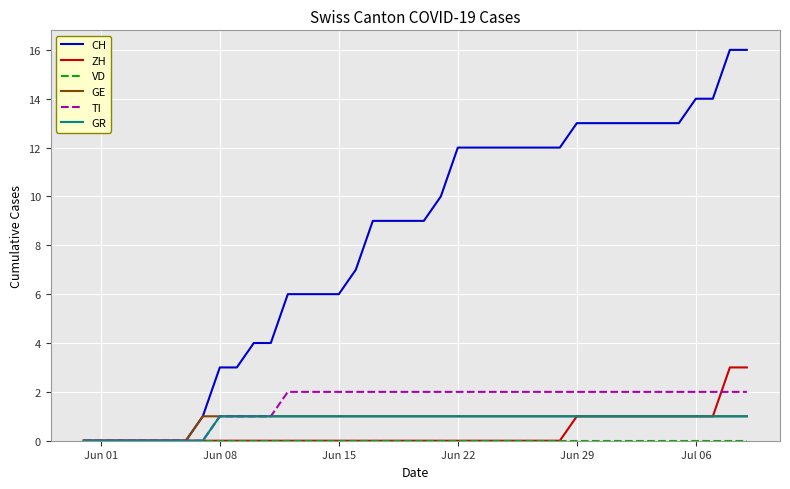

Which series has the largest range (max minus min)?

CH